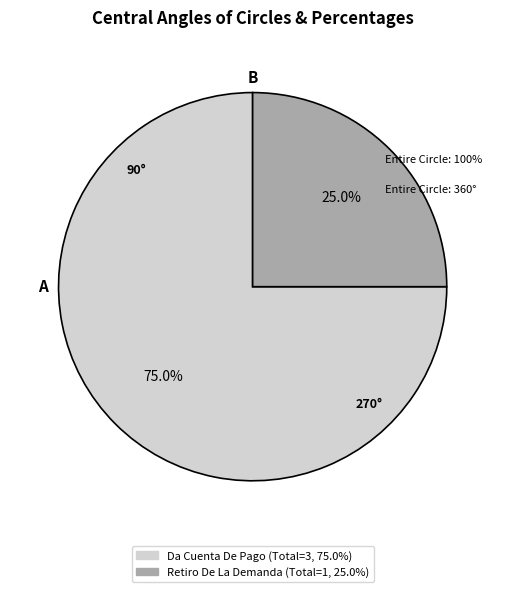

How much of the chart is everything except Da Cuenta De Pago?

25.0%